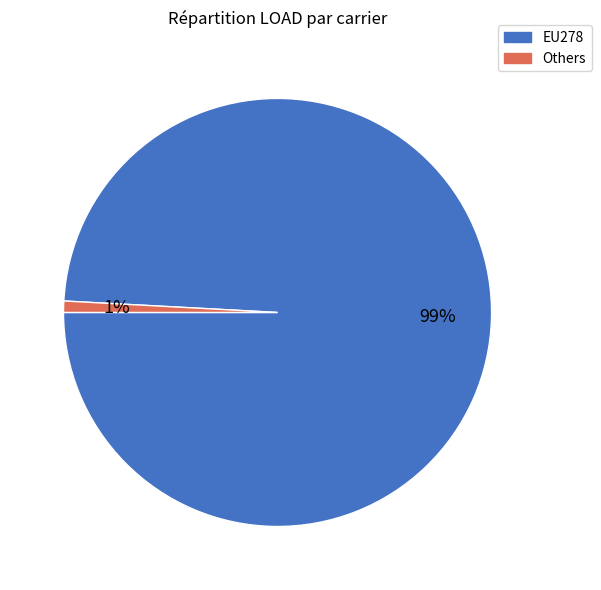

To the nearest percent, what is the difference between the largest and smallest slice percentages?

98%